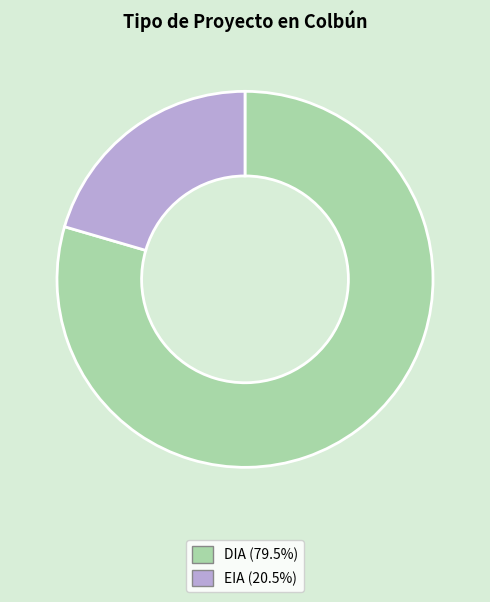

Rank the categories by value from lowest to highest.

EIA, DIA